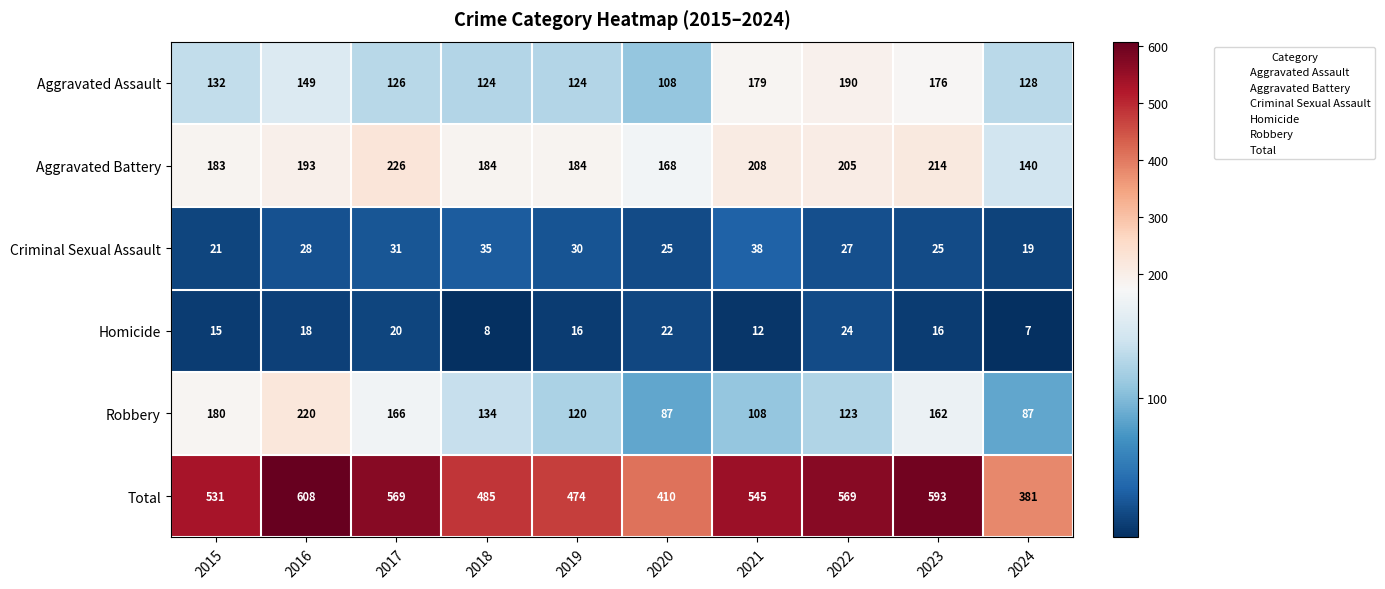

At how many categories does at least one series exceed 536?

5